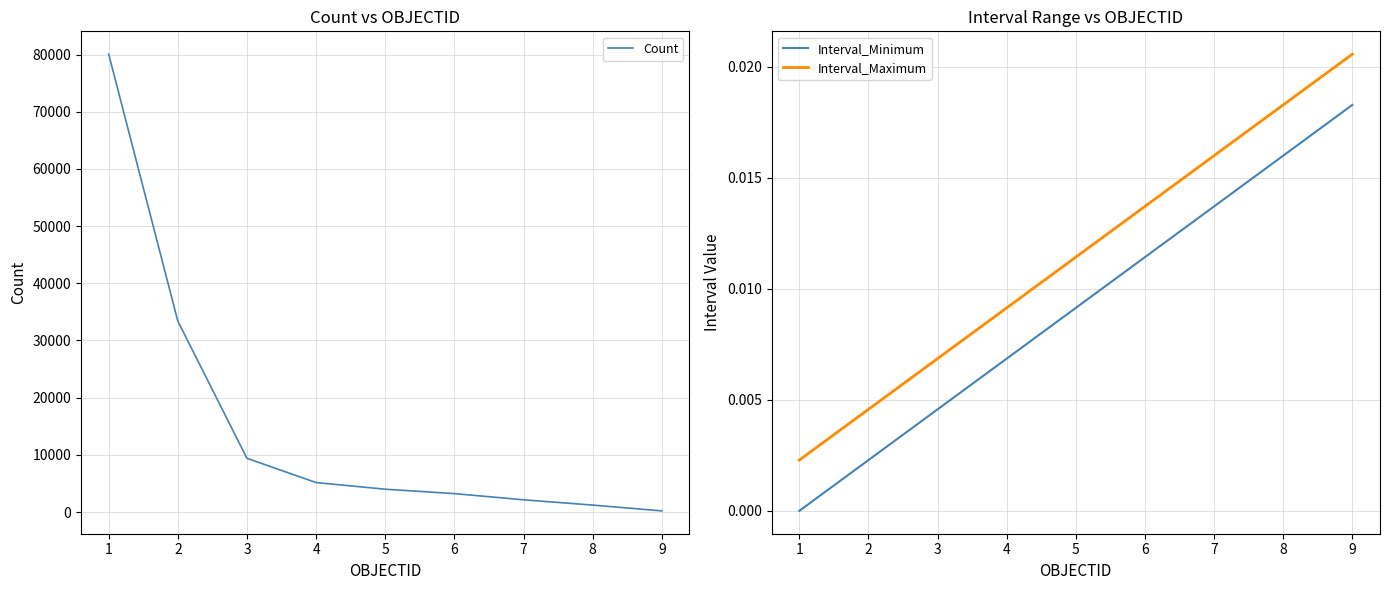

True or false: Count and Interval_Minimum cross at least once.

False